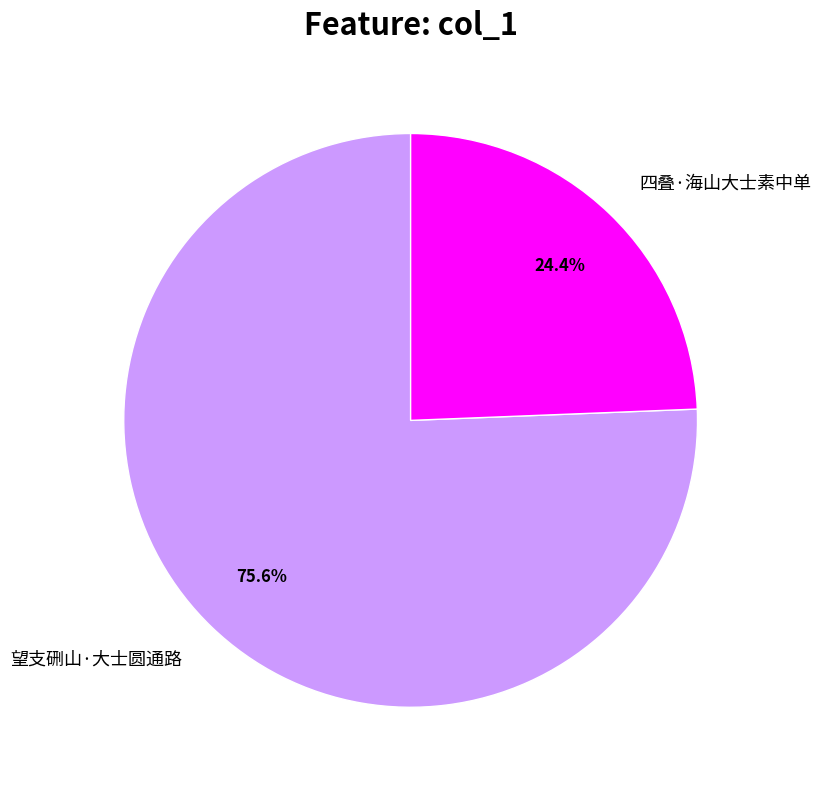

Between 望支硎山·大士圆通路 and 四叠·海山大士素中单, which is larger?

望支硎山·大士圆通路